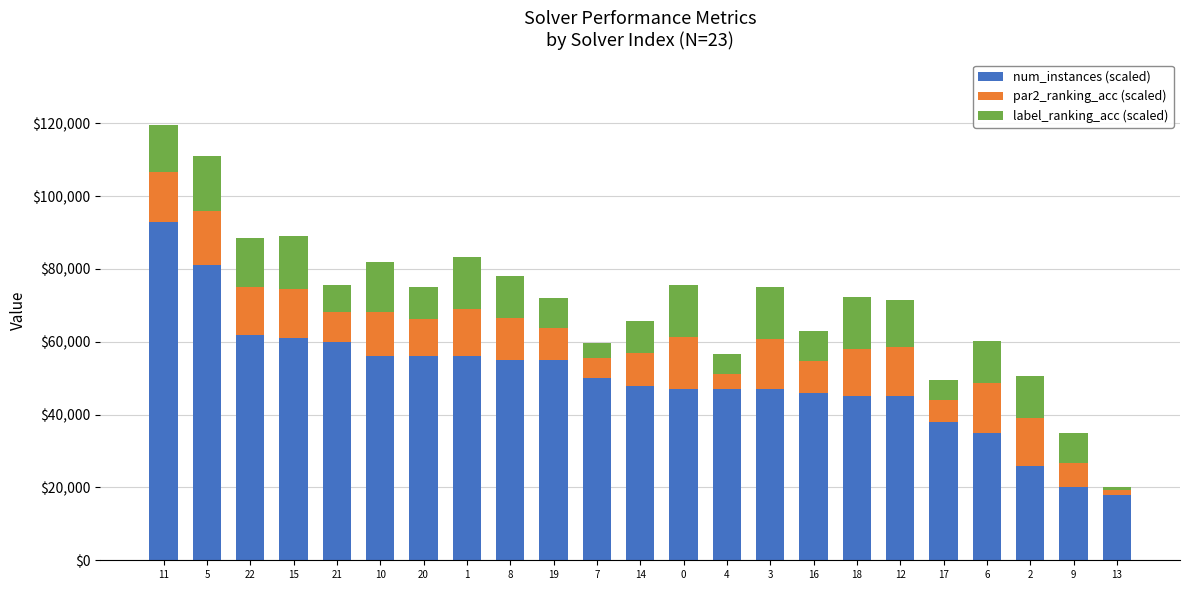

What is the total value across all series at 2?

50545.5